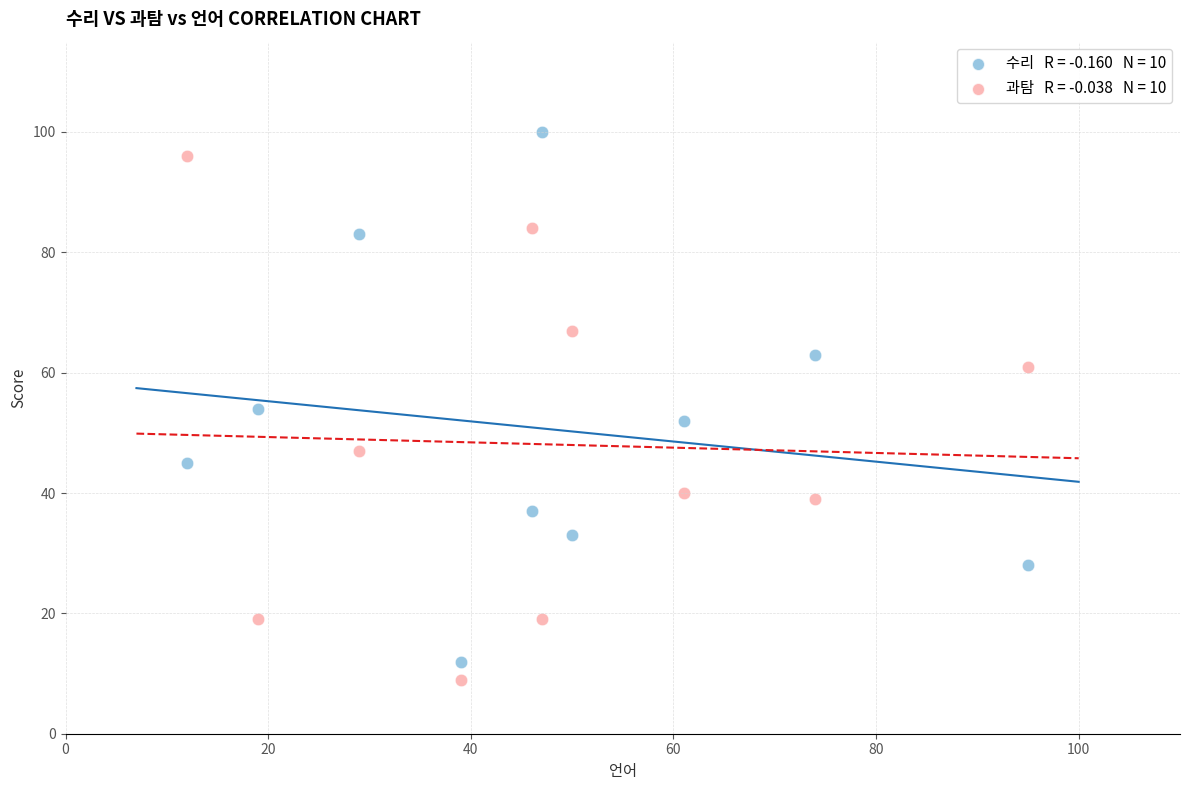

Across all data points, what is the range of X values (max minus min)?

83